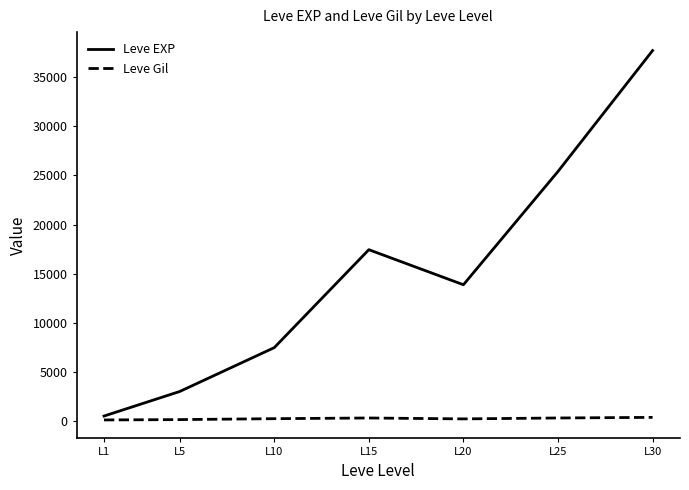

Rank the categories by Leve EXP value from lowest to highest.

L1, L5, L10, L20, L15, L25, L30